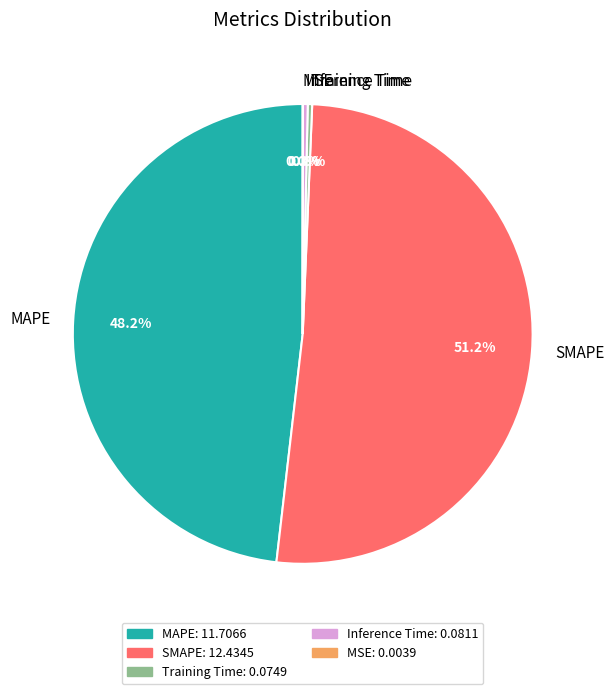

Does Training Time account for over 50% of the chart?

No